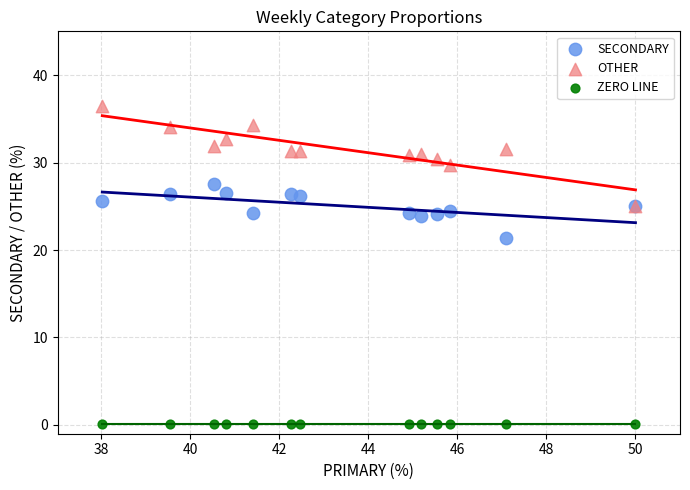

What are all the series names shown in the legend?

SECONDARY, OTHER, ZERO LINE